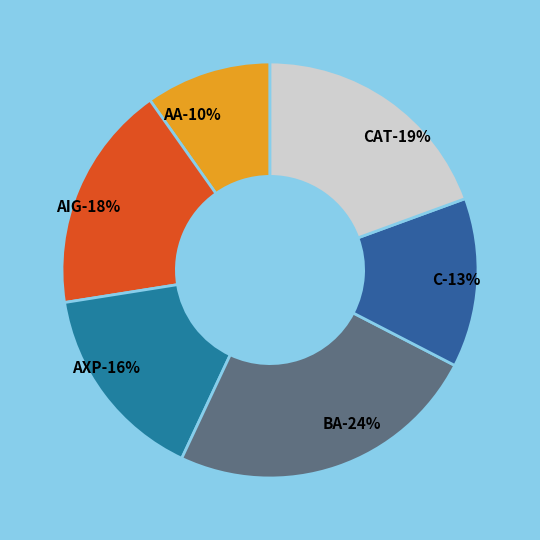

Which slice is the largest?

BA